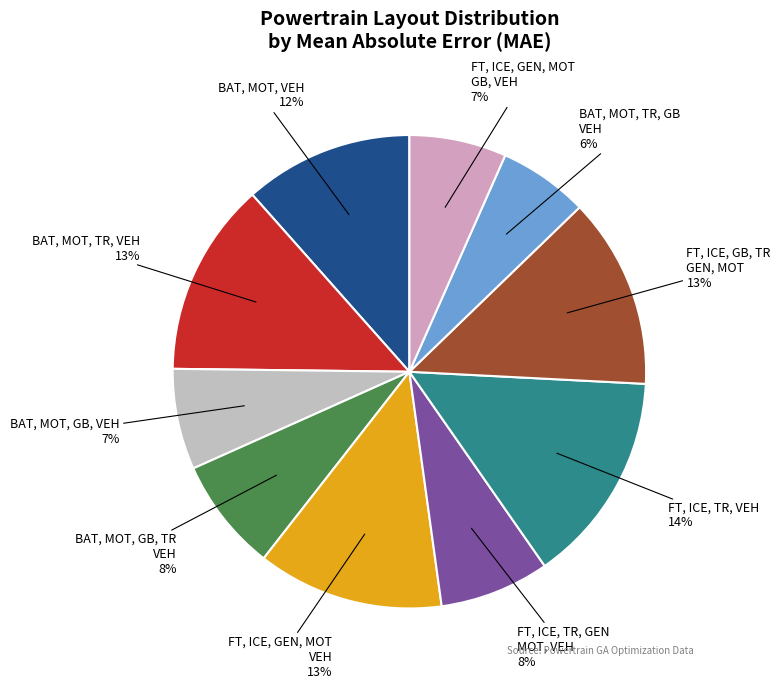

Rank the categories by value from lowest to highest.

BAT, MOT, TR, GB, VEH, FT, ICE, GEN, MOT, GB, VEH, BAT, MOT, GB, VEH, FT, ICE, TR, GEN, MOT, VEH, BAT, MOT, GB, TR, VEH, BAT, MOT, VEH, FT, ICE, GEN, MOT, VEH, FT, ICE, GB, TR, GEN, MOT, BAT, MOT, TR, VEH, FT, ICE, TR, VEH